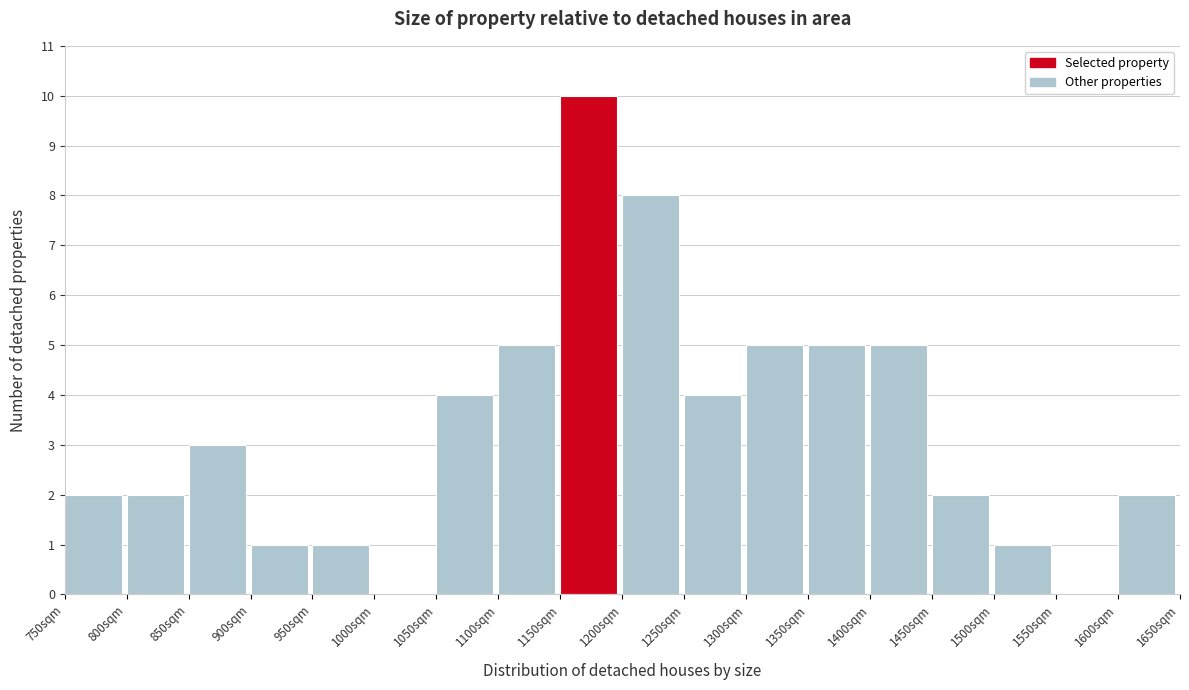

How tall is the bar that spans 1100 to 1150 on the x-axis? The values are not printed on the chart, so give them approximately, as read against the axis.

5